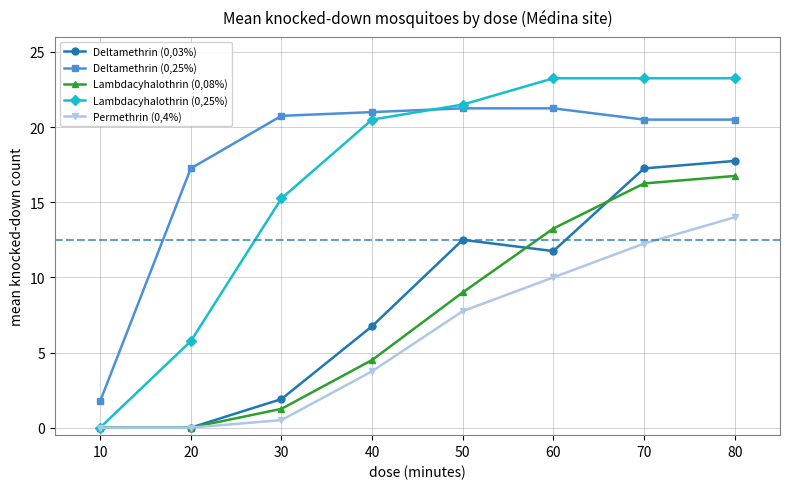

At how many categories does at least one series exceed 15?

7